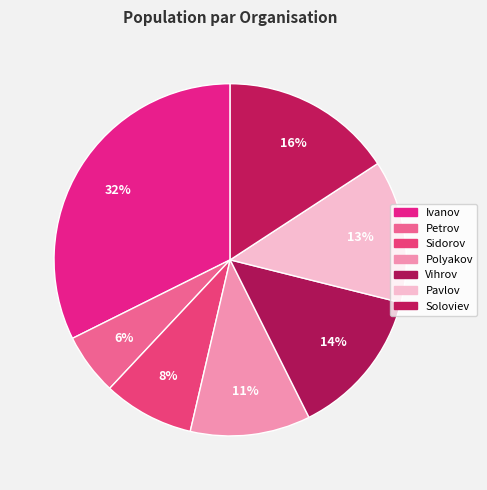

Is there a majority slice in this chart?

No